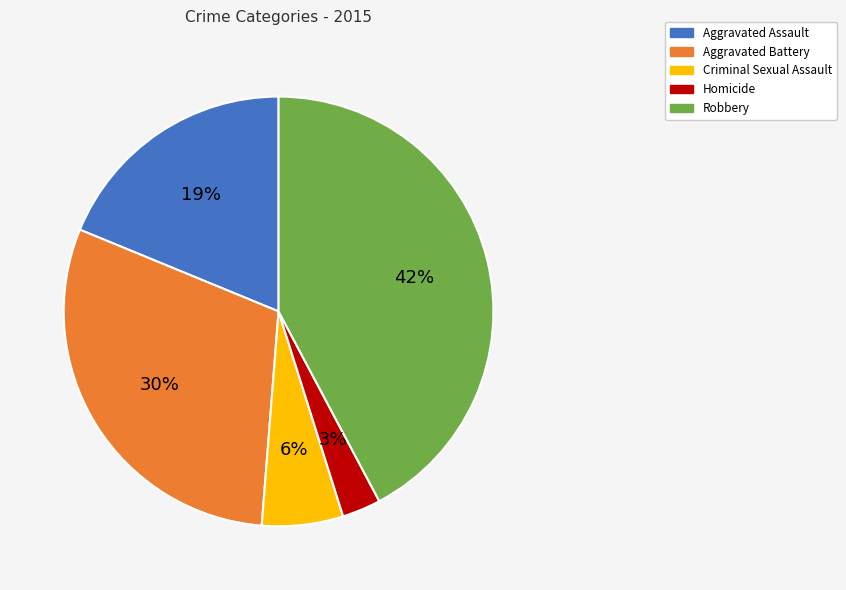

To the nearest percent, what is the difference between the Robbery and Aggravated Assault slice percentages?

23%